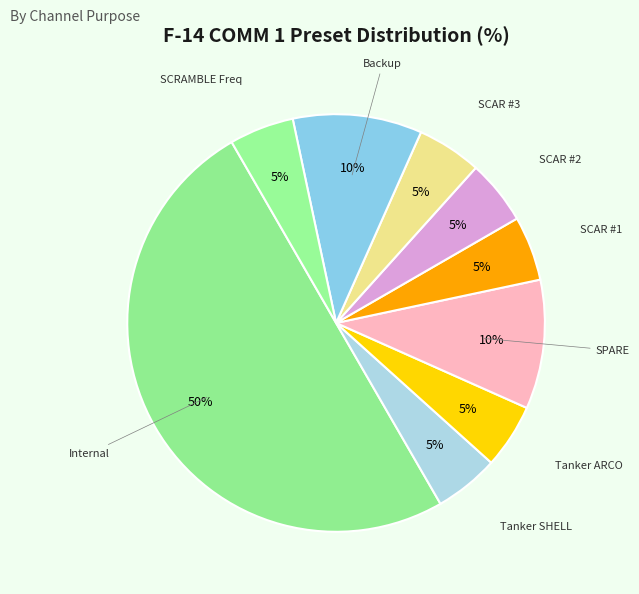

Which category has the biggest portion of the pie?

Internal